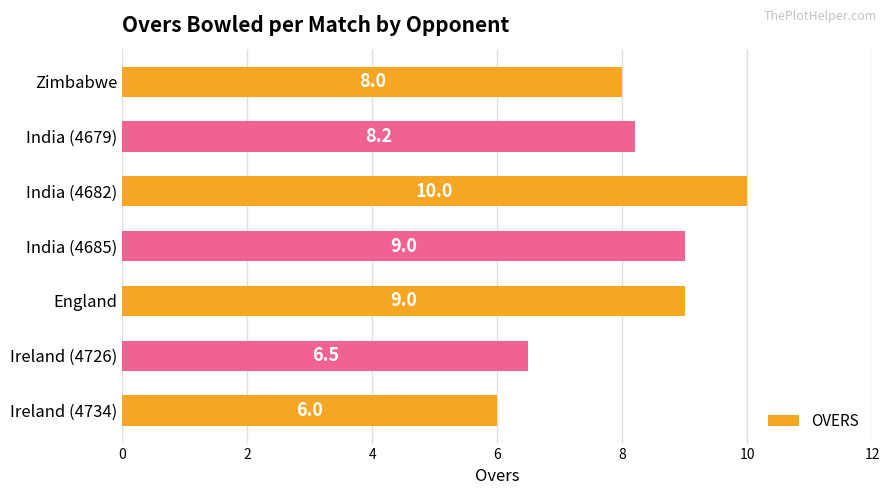

Where is the data nearest to the value 8?

Zimbabwe